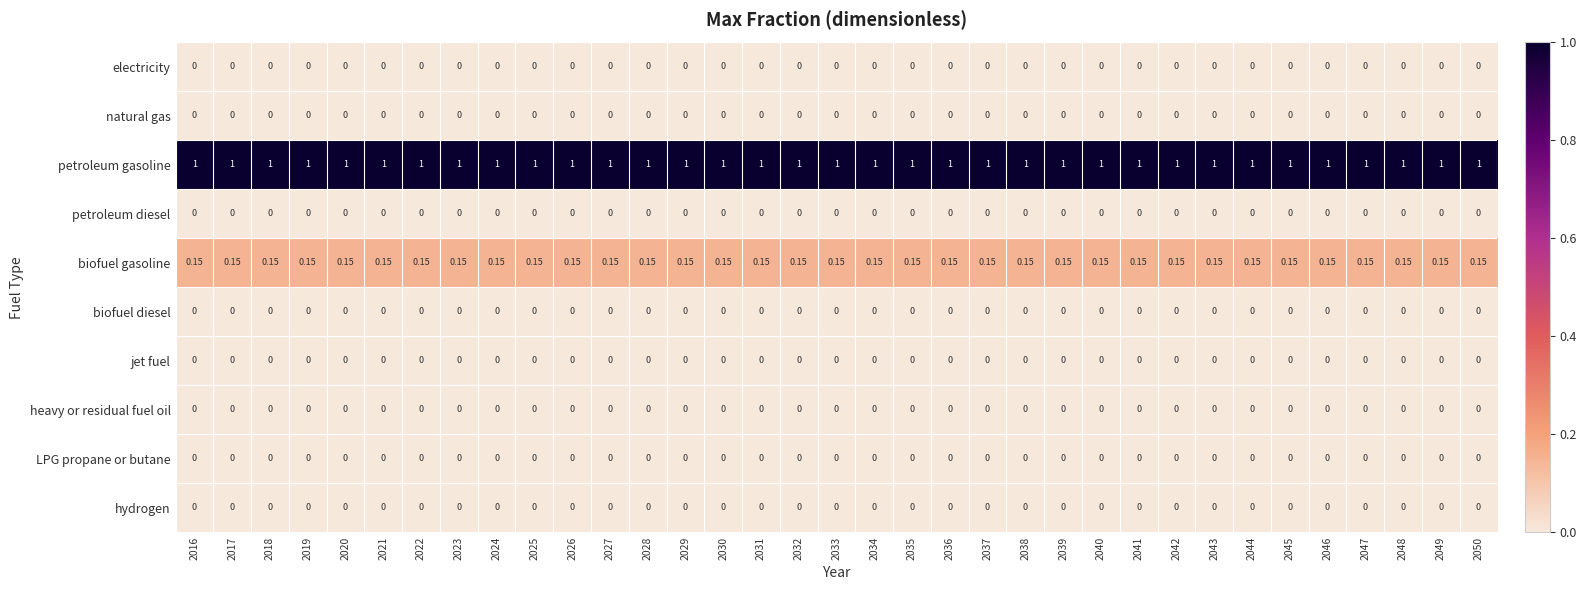

Which series has the largest total across all categories?

petroleum gasoline